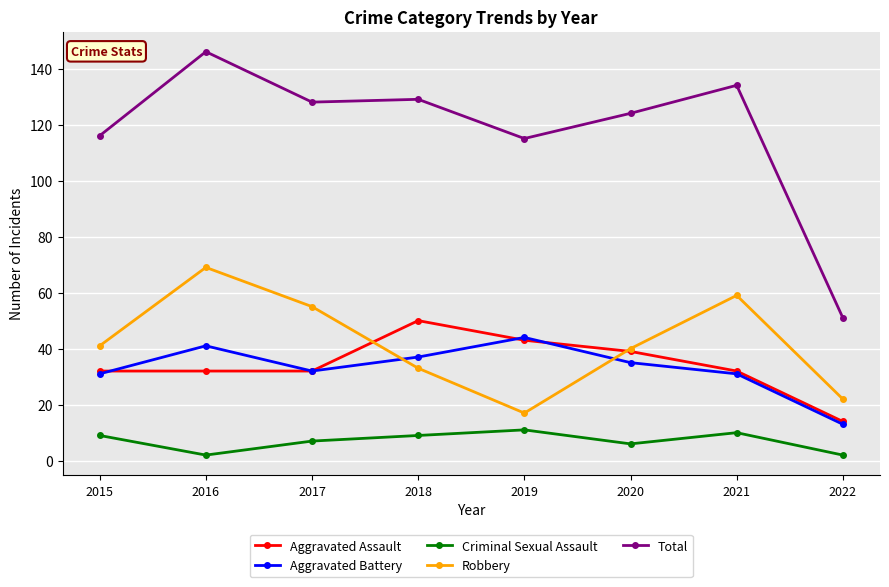

What value does the Criminal Sexual Assault series have at 2020?

6